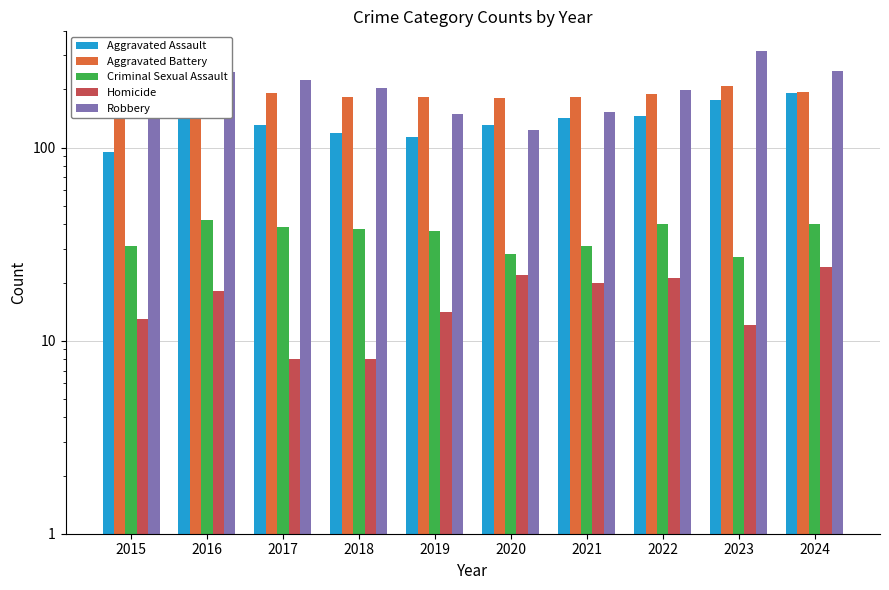

What is the sum of all Homicide values?

160